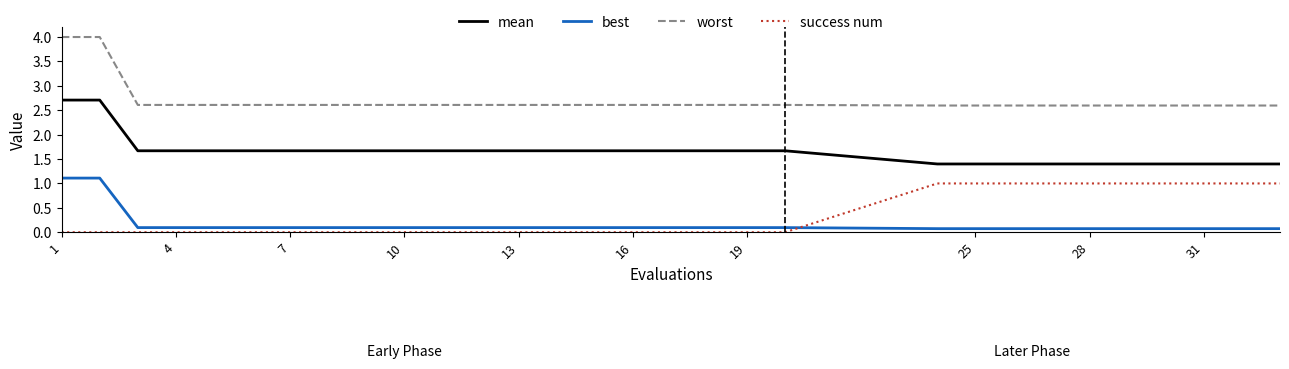

True or false: mean and worst intersect in this chart.

False